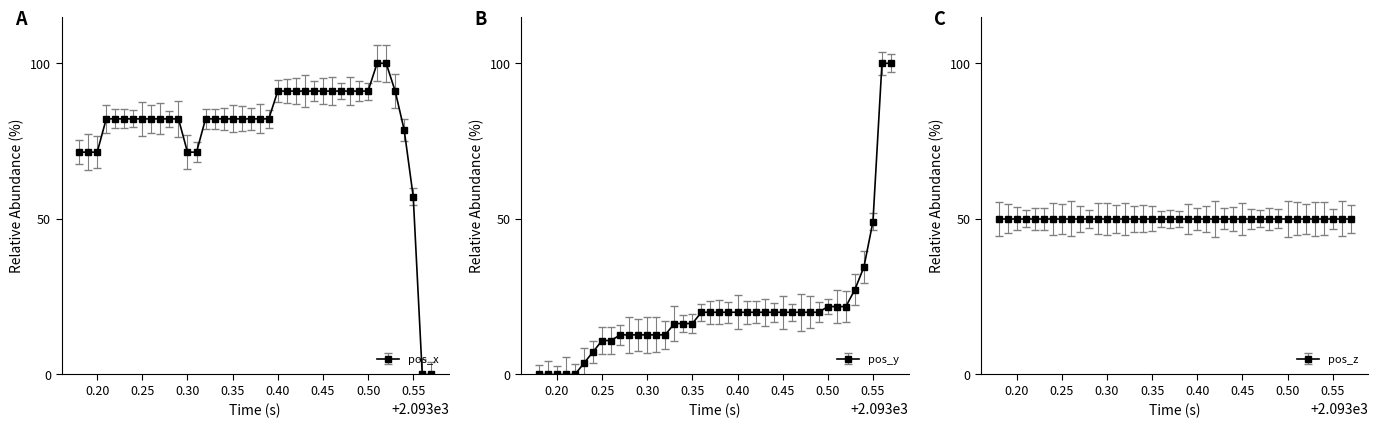

What is the difference between the maximum and minimum values in the pos_y series?

100.0